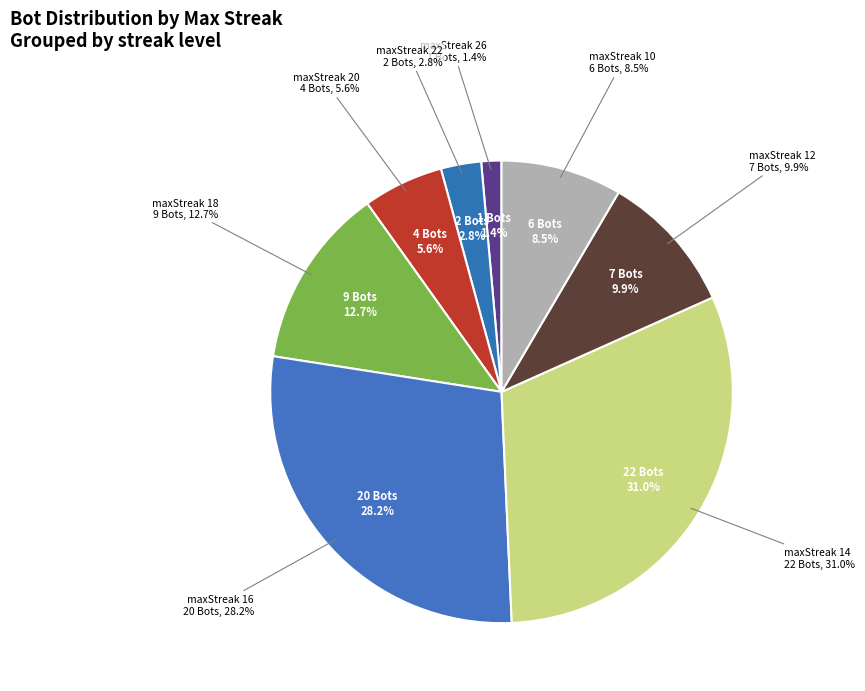

How many slices are in this pie chart?

8